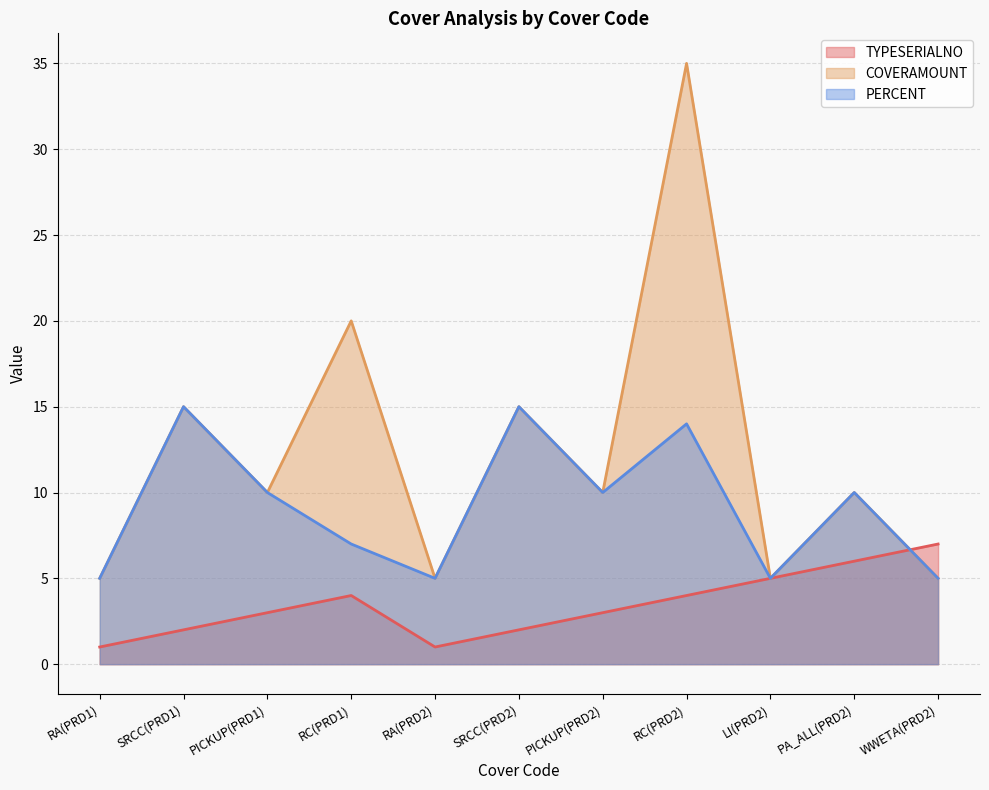

What is the difference between the second highest and second lowest values in the TYPESERIALNO series?

5